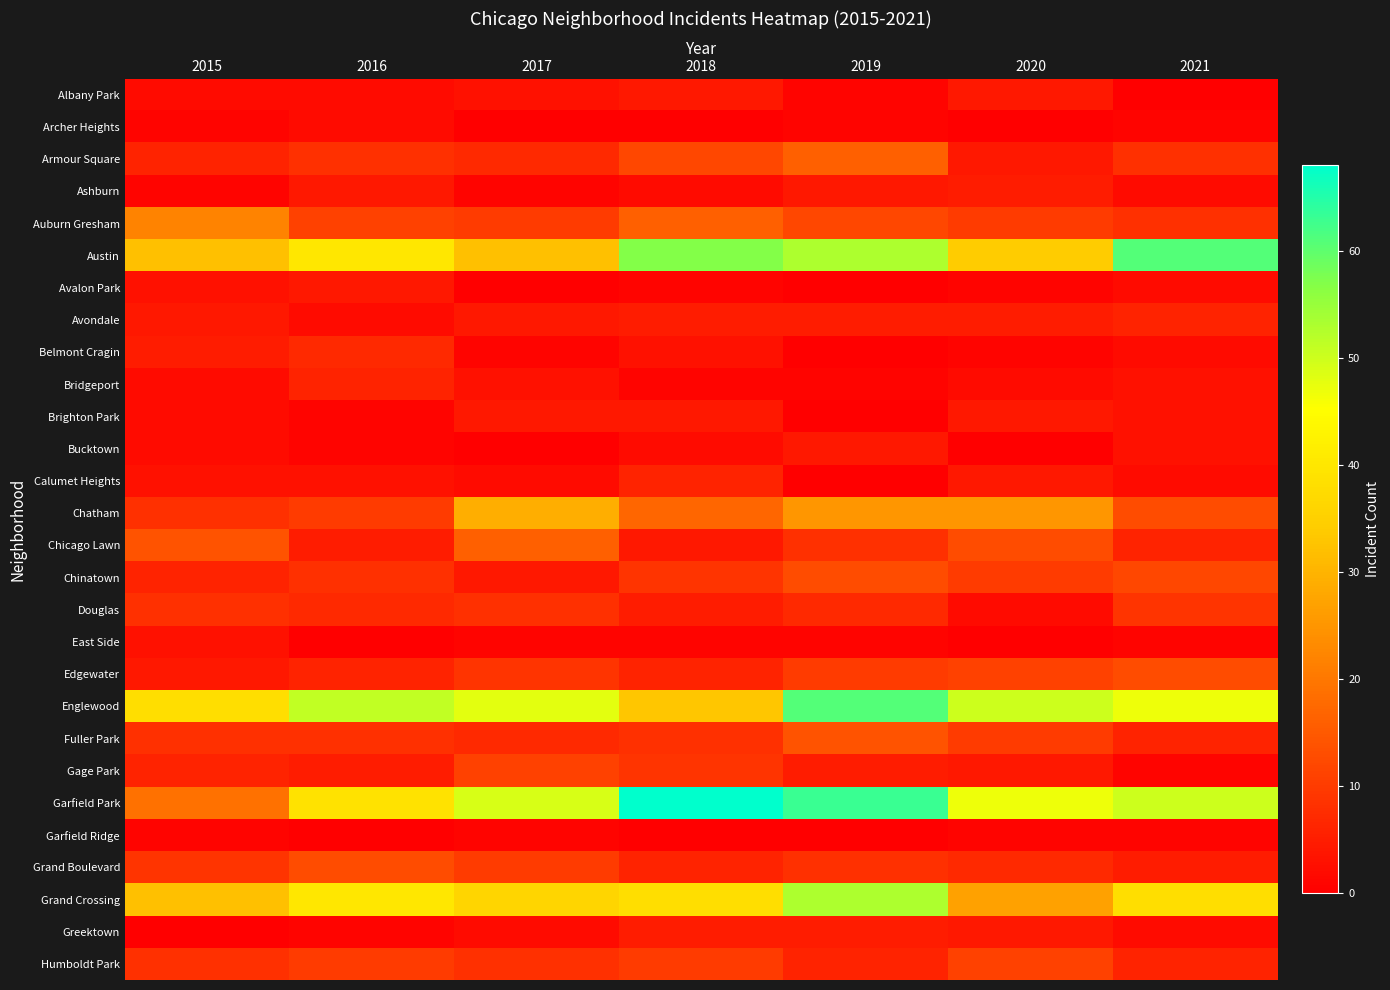

What is the greatest value displayed?

68